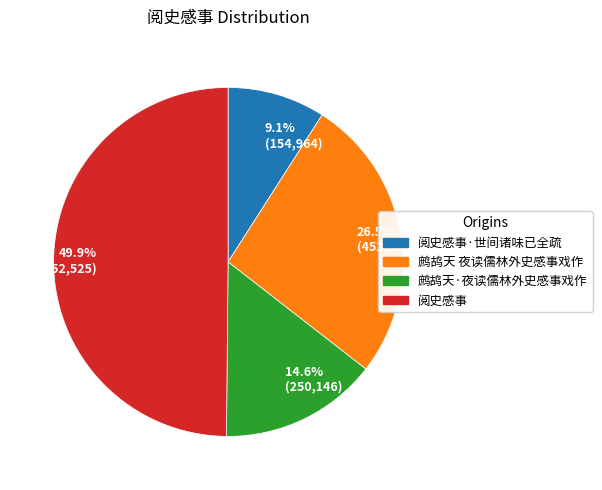

What is the smallest slice in the pie chart?

9.1% (154,964)